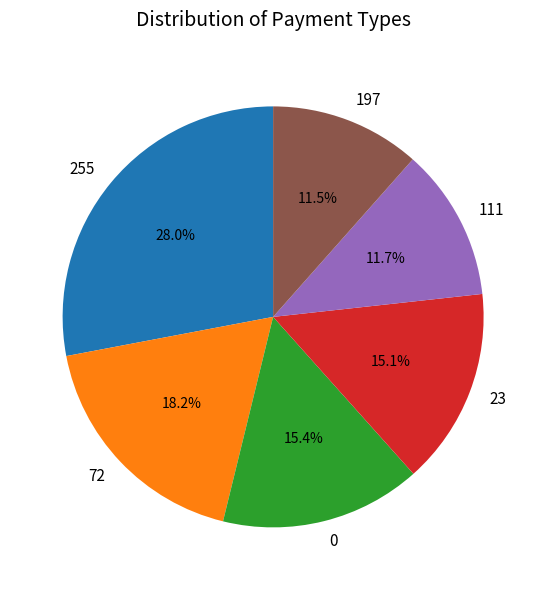

Between 23 and 111, which is larger?

23